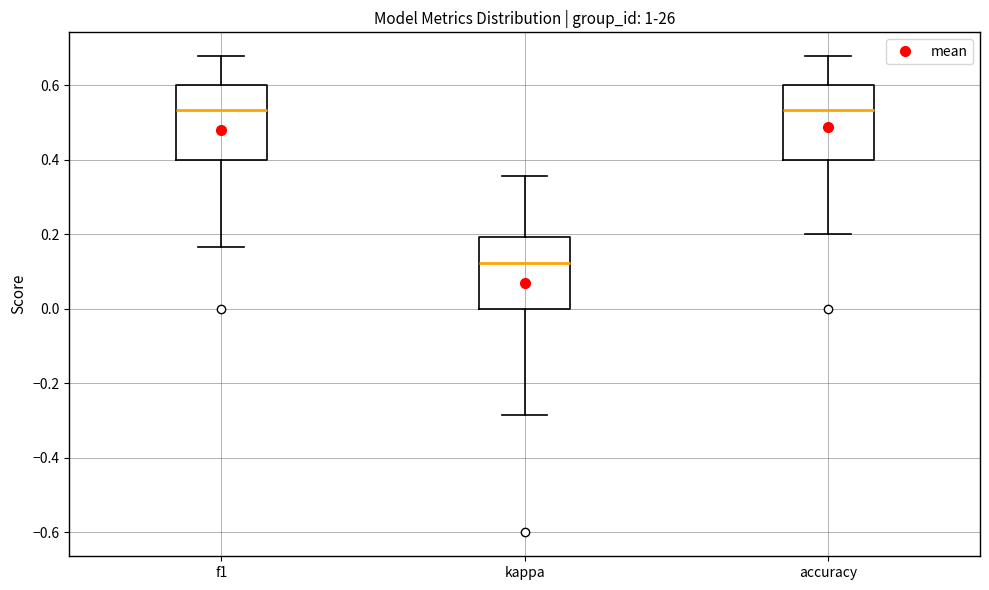

Reading left to right, read every box against the y-axis: the position of its median line, the range the box covers, and the ends of its whiskers. The values are not printed on the chart, so give them approximately, as read against the axis.

f1: median 0.54, box 0.40 to 0.60, whiskers 0.16 to 0.68
kappa: median 0.12, box 0.00 to 0.20, whiskers -0.28 to 0.36
accuracy: median 0.54, box 0.40 to 0.60, whiskers 0.20 to 0.68